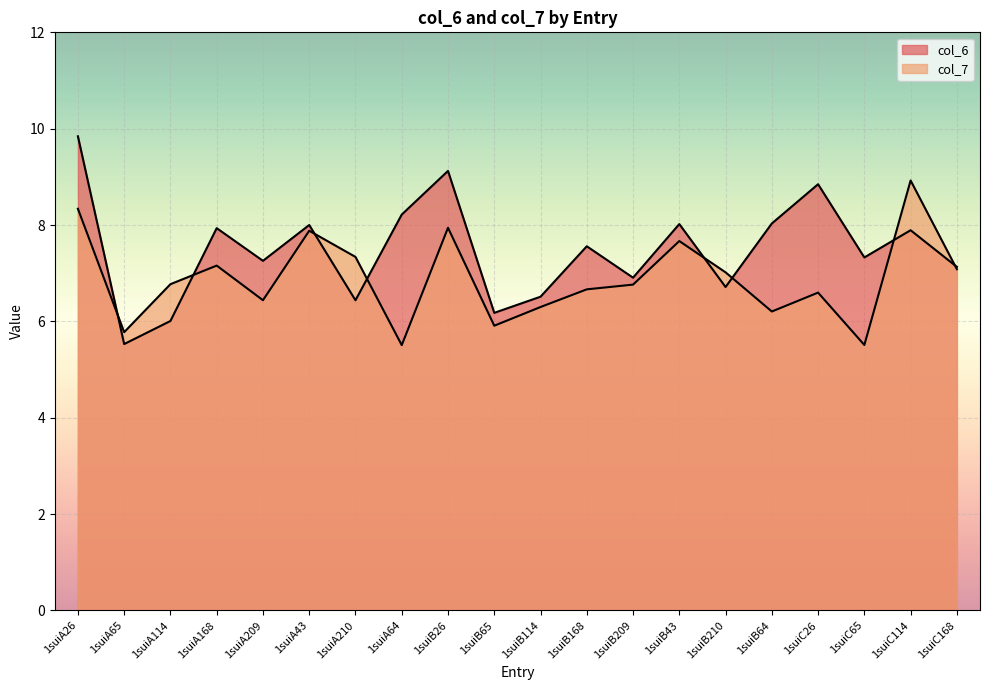

True or false: col_7 has a value of 3.3 at 1suiA65.

False